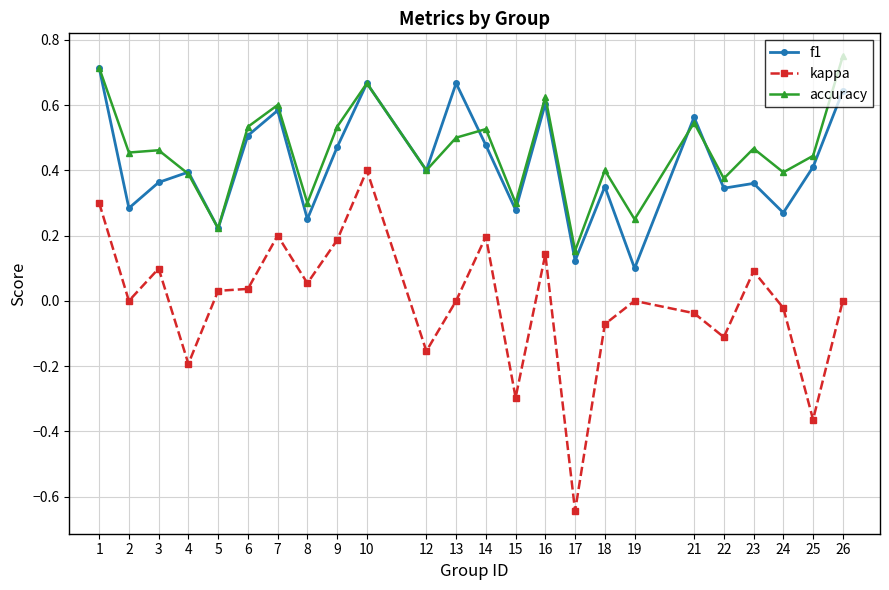

The value of f1 at 1 is 1.2. True or false?

False